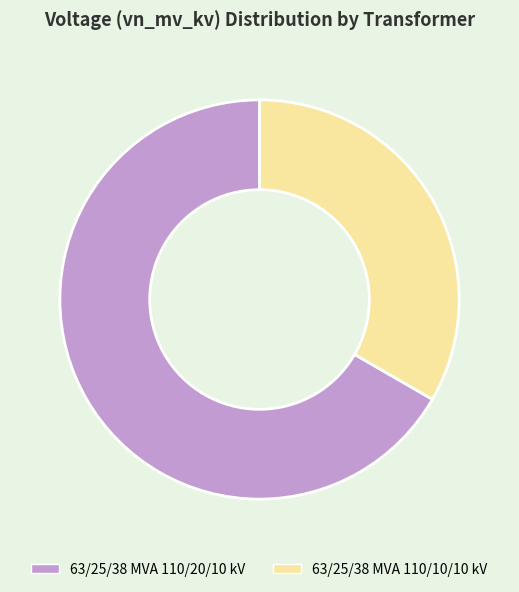

Rank the categories by value from highest to lowest.

63/25/38 MVA 110/20/10 kV, 63/25/38 MVA 110/10/10 kV